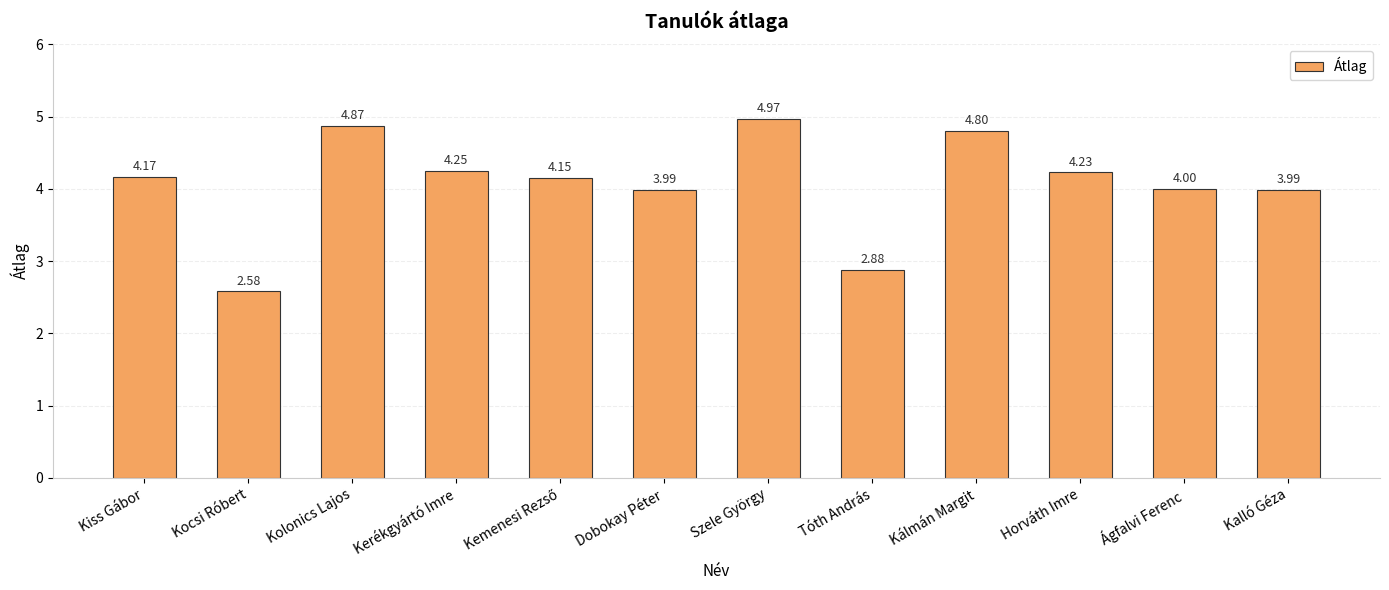

What is the difference between the second highest and second lowest values?

2.0